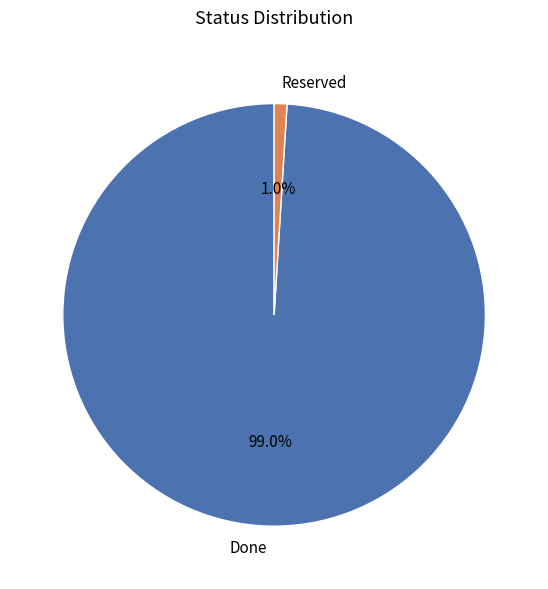

Which slice is the largest?

Done